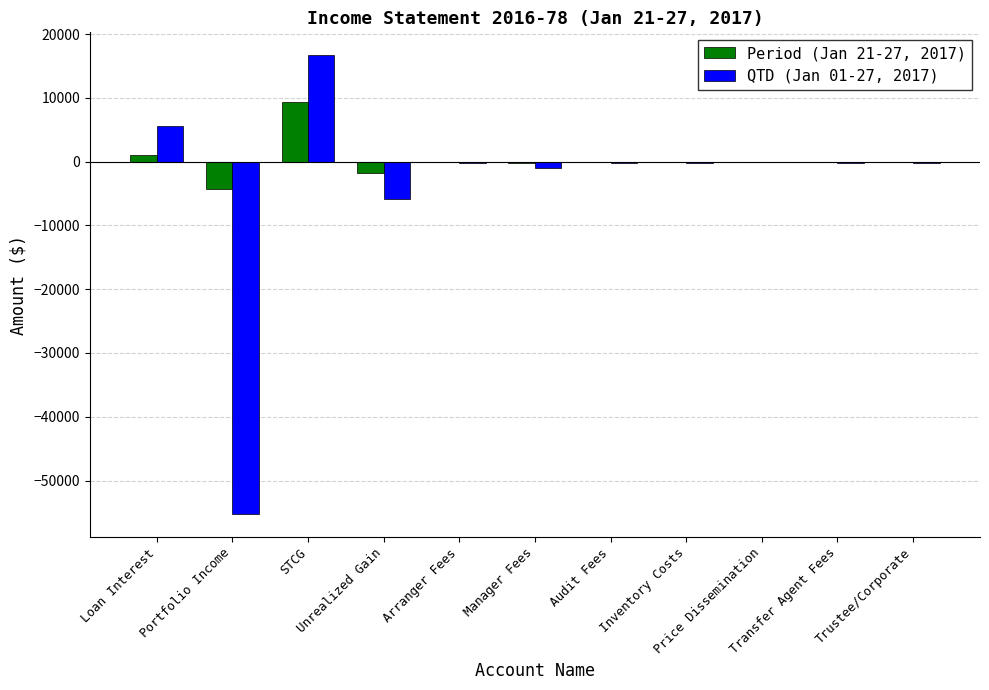

Is the value of Period (Jan 21-27, 2017) at Loan Interest greater than the value of QTD (Jan 01-27, 2017) at Transfer Agent Fees?

Yes